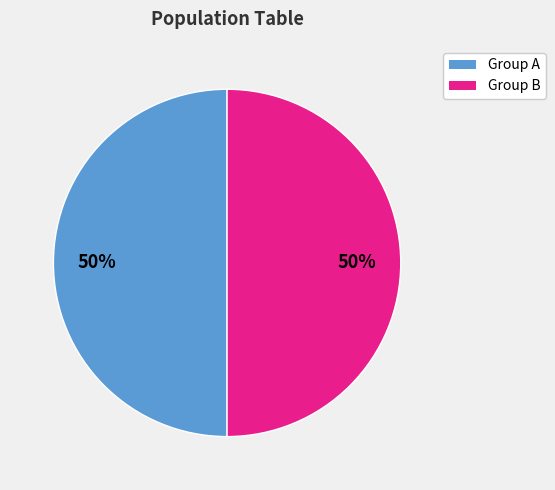

To the nearest percent, what is the average slice percentage?

50%